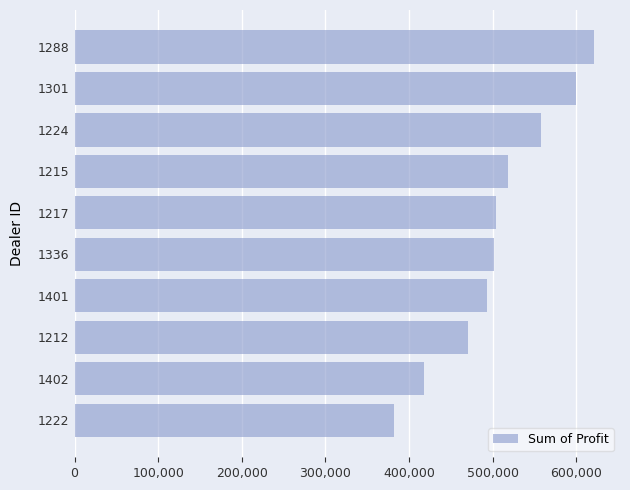

The value at 1301 is 599561.8. True or false?

True